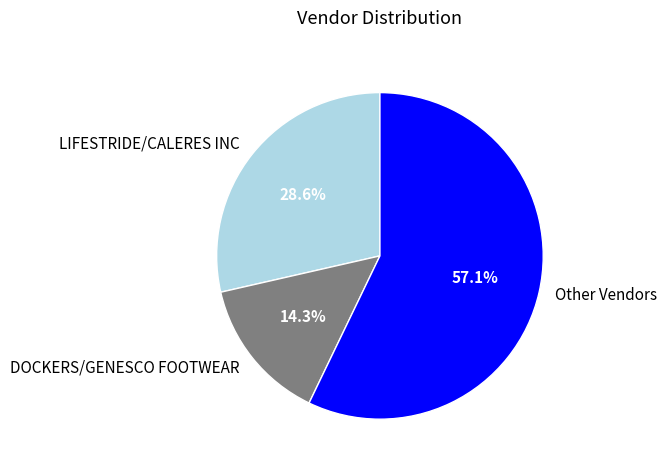

Rank the categories by value from lowest to highest.

DOCKERS/GENESCO FOOTWEAR, LIFESTRIDE/CALERES INC, Other Vendors